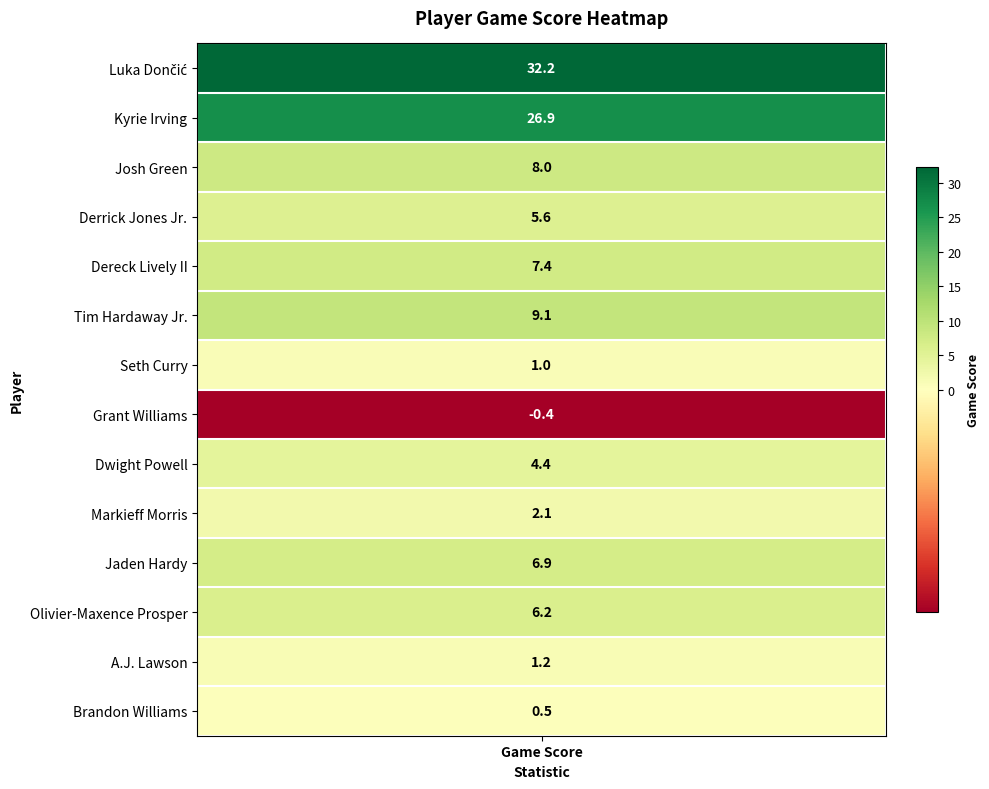

What is the difference between the second highest and minimum values?

27.3